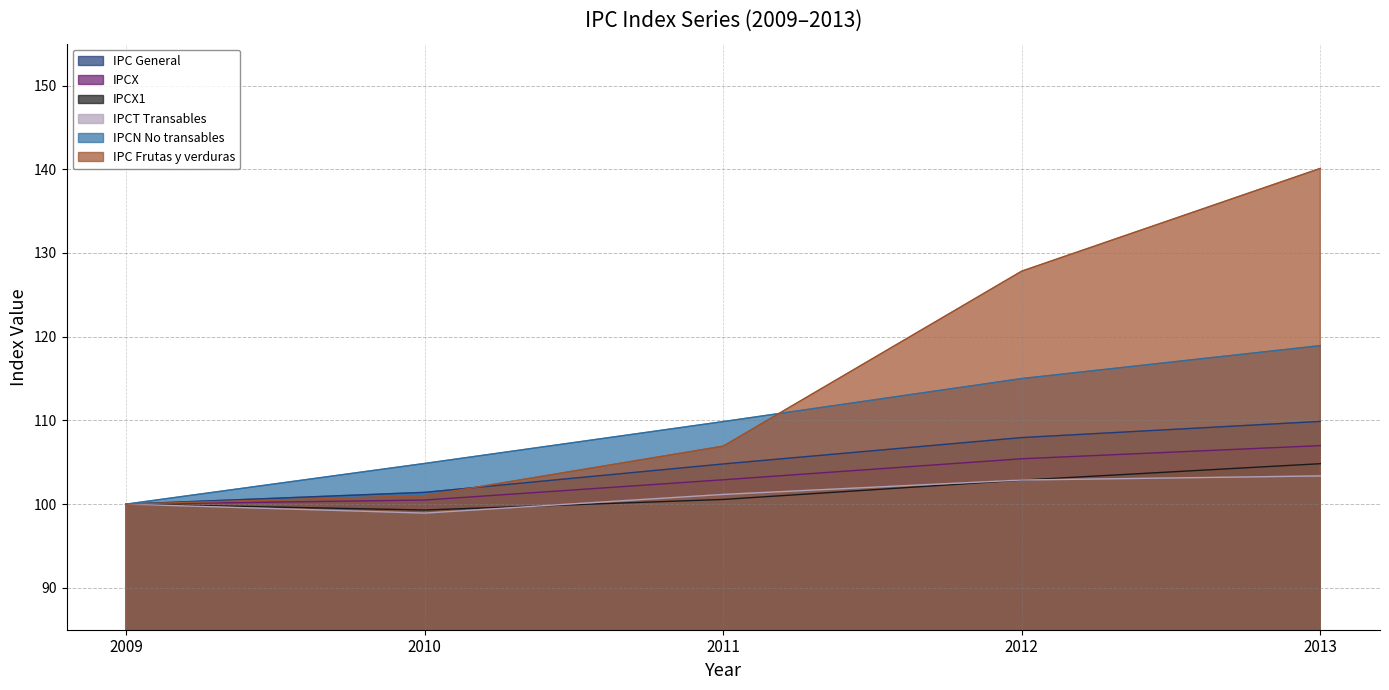

Which category has the highest value in the IPC General series?

2013